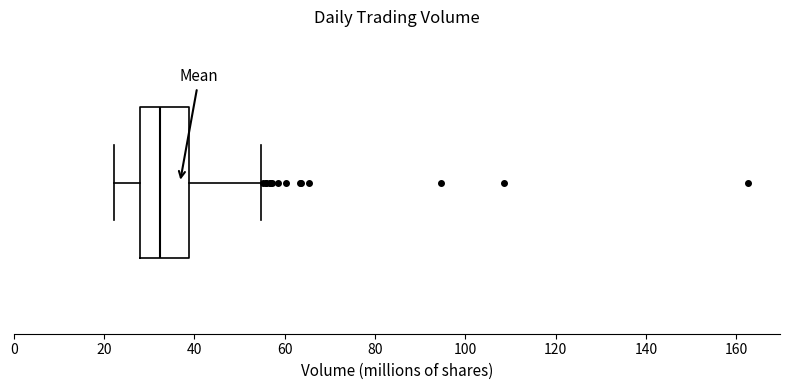

Where does the median line of the box sit on the x-axis? The values are not printed on the chart, so give them approximately, as read against the axis.

32